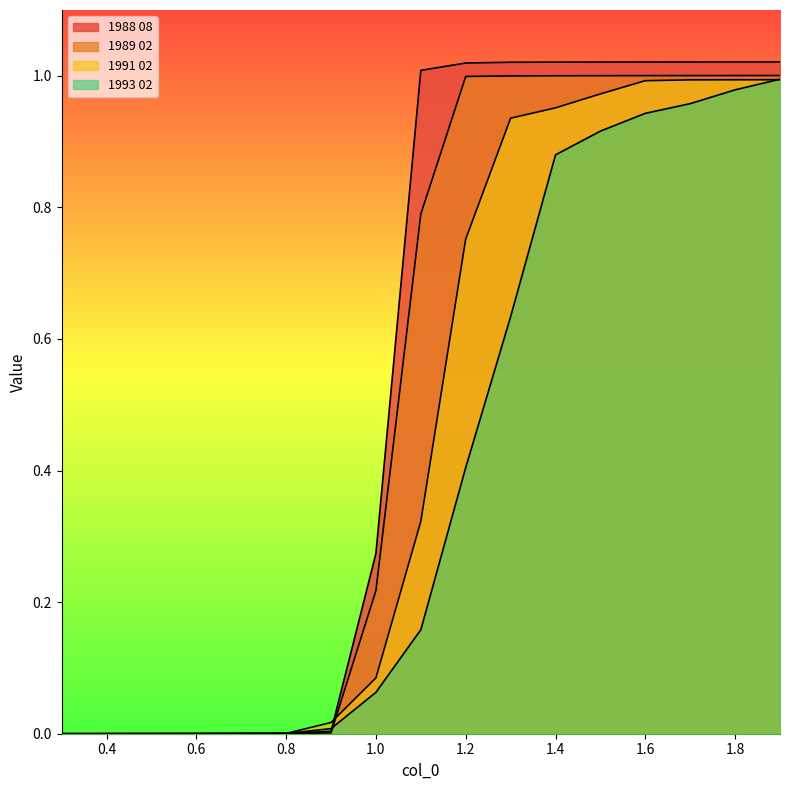

How many lines are shown in the chart?

4